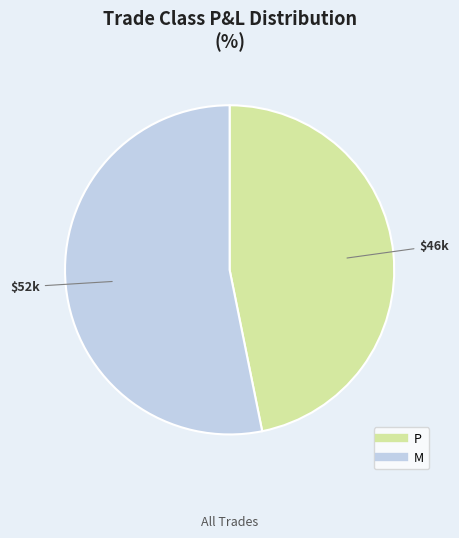

Combined, do P and M account for over 50%?

Yes